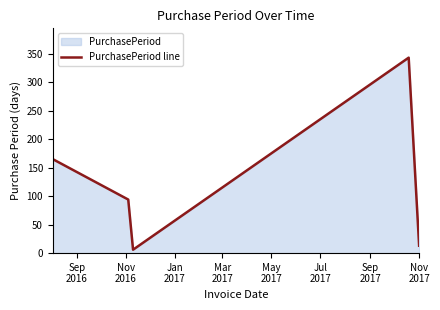

What is the greatest value displayed?

343